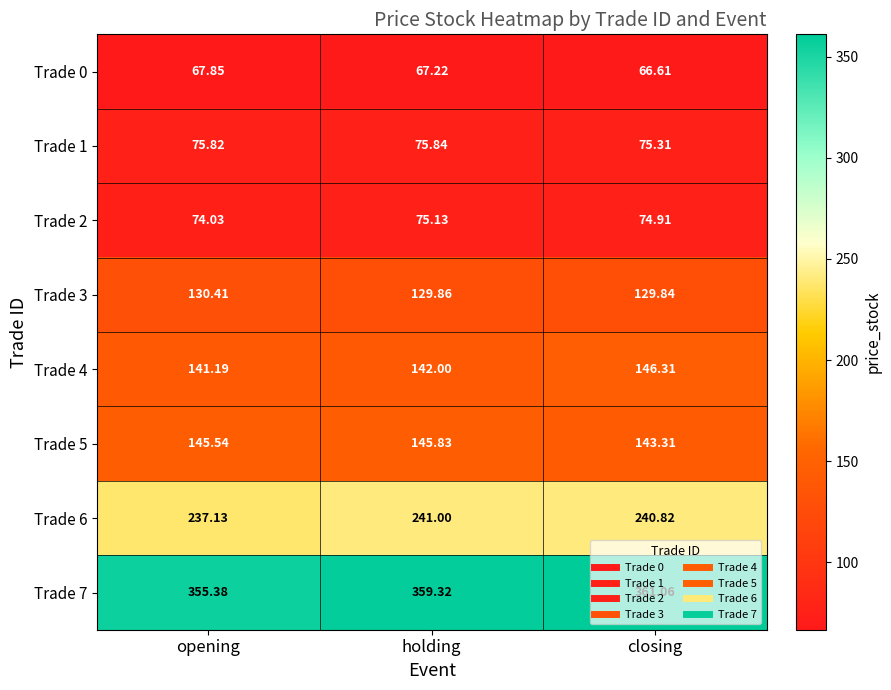

Where is Trade 5 nearest to the value 144?

closing